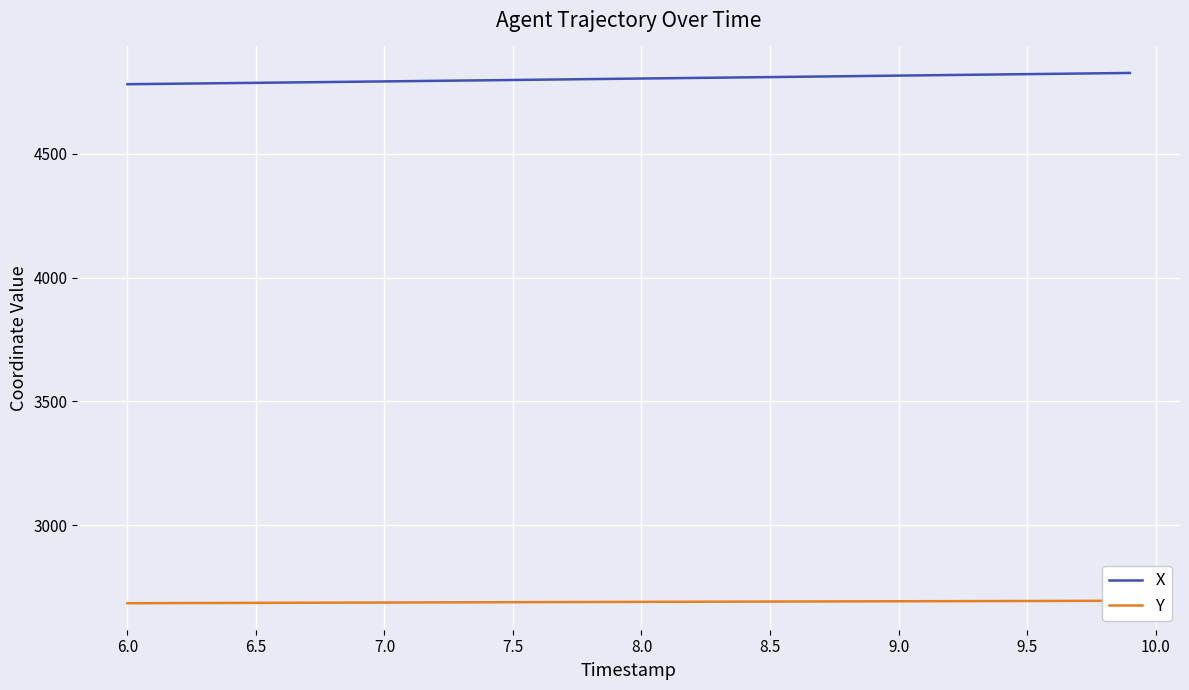

True or false: X has more than 0 points higher than both neighbors.

False